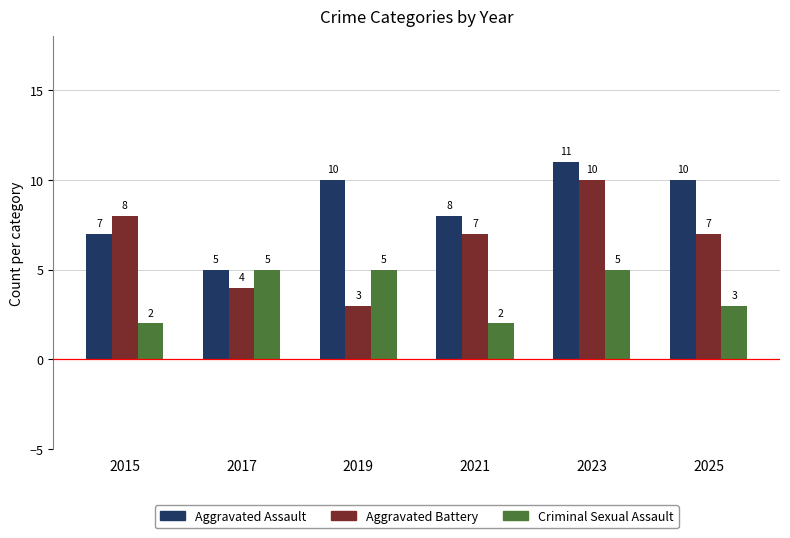

What is the difference between the second highest and minimum values in the Aggravated Battery series?

5